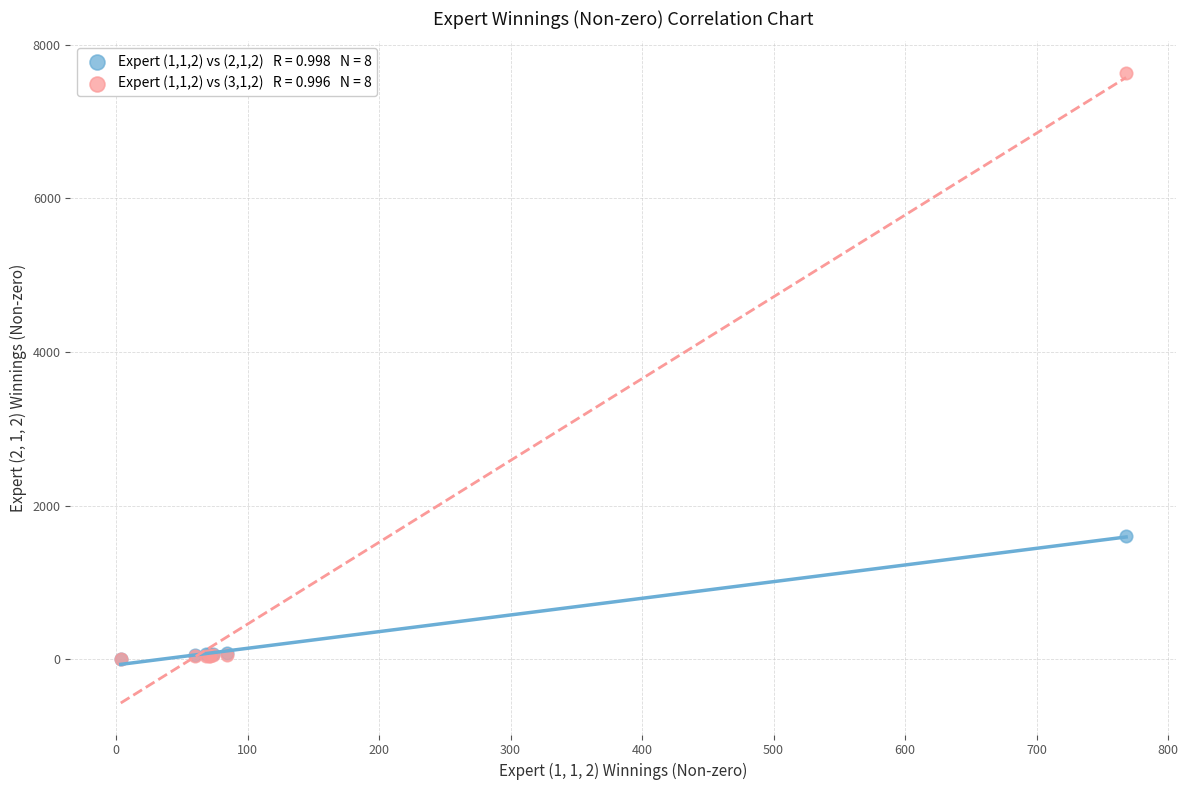

Across all series, what Y value is closest to 3817?

1599.0